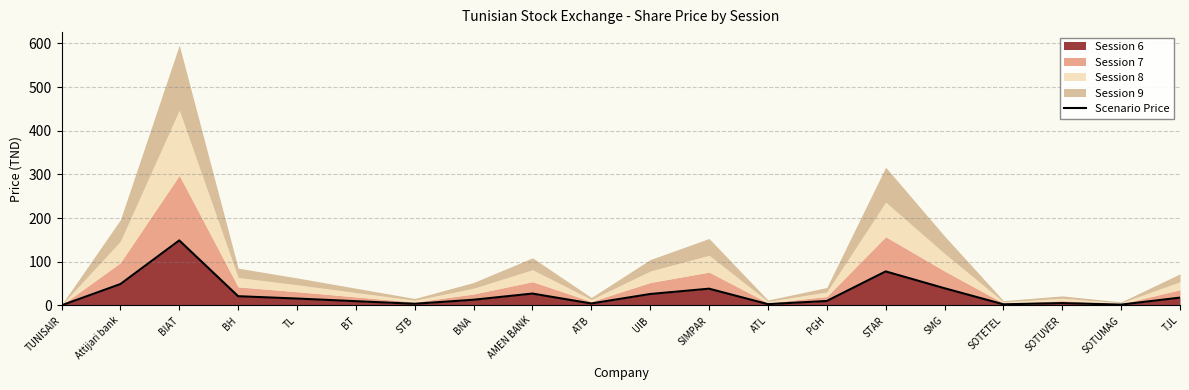

Reading left to right, list all the values displayed in this chart.

TUNISAIR=0.4	Attijari bank=49.0	BIAT=149.0	BH=21.2	TL=15.9	BT=9.9	STB=4.0	BNA=13.2	AMEN BANK=27.3	ATB=4.6	UIB=26.3	SIMPAR=38.5	ATL=3.1	PGH=10.3	STAR=78.0	SMG=39.5	SOTETEL=2.7	SOTUVER=5.5	SOTUMAG=2.0	TJL=18.0